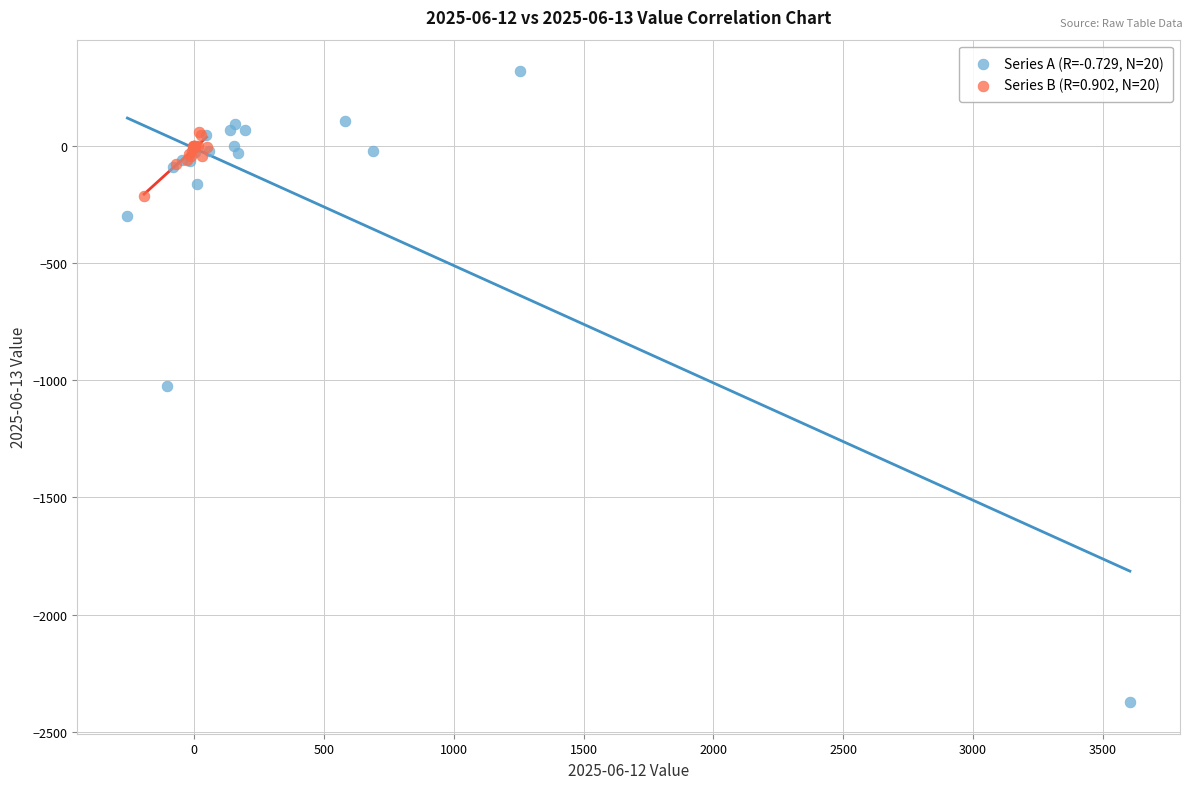

Which series has the widest spread of Y values?

Series A (R=-0.729, N=20)